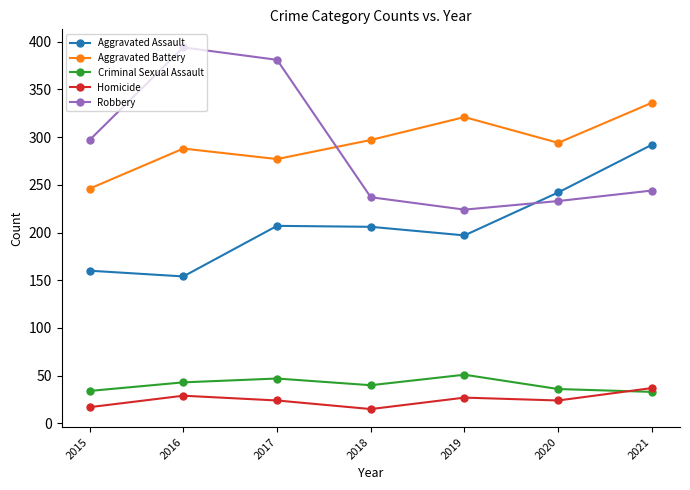

What is the spread (max minus min) of values at 2021?

303